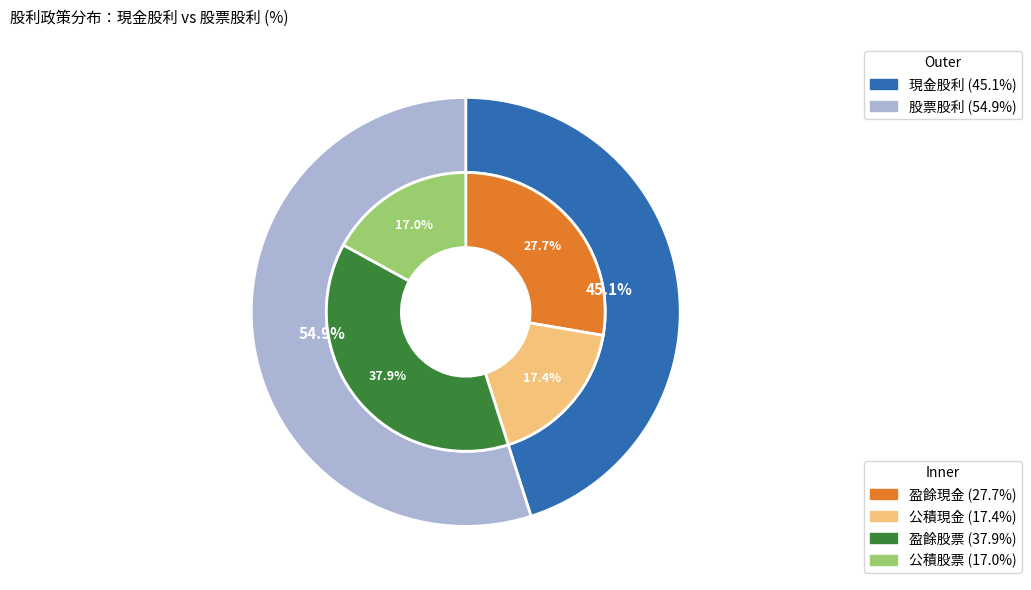

Which slice is the largest?

股票股利